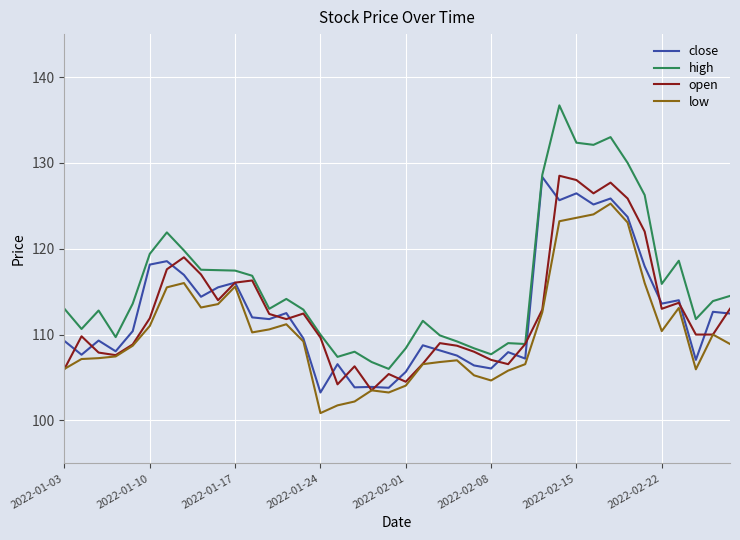

Which series has the largest total across all categories?

high